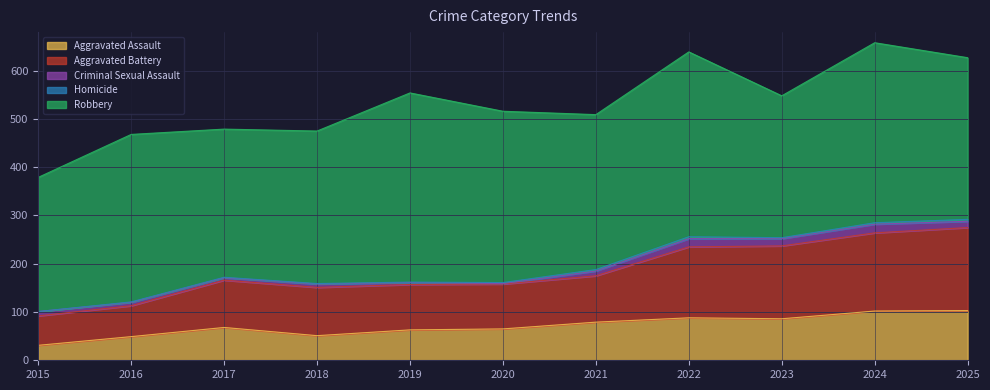

Which series has the largest total across all categories?

Robbery